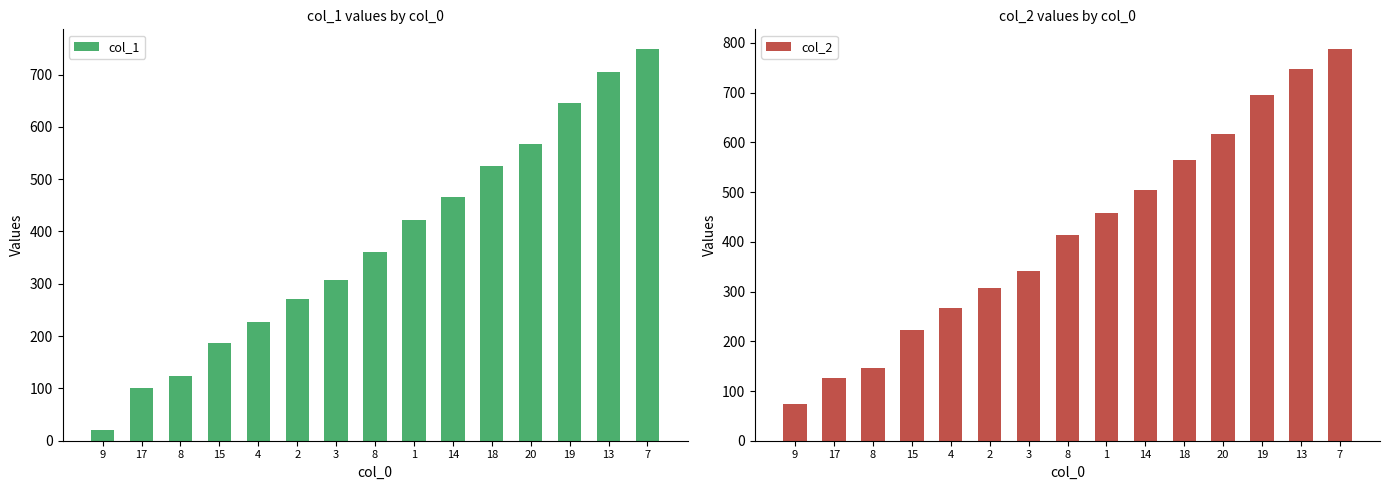

What is the difference between the maximum and minimum values in the col_2 series?

714